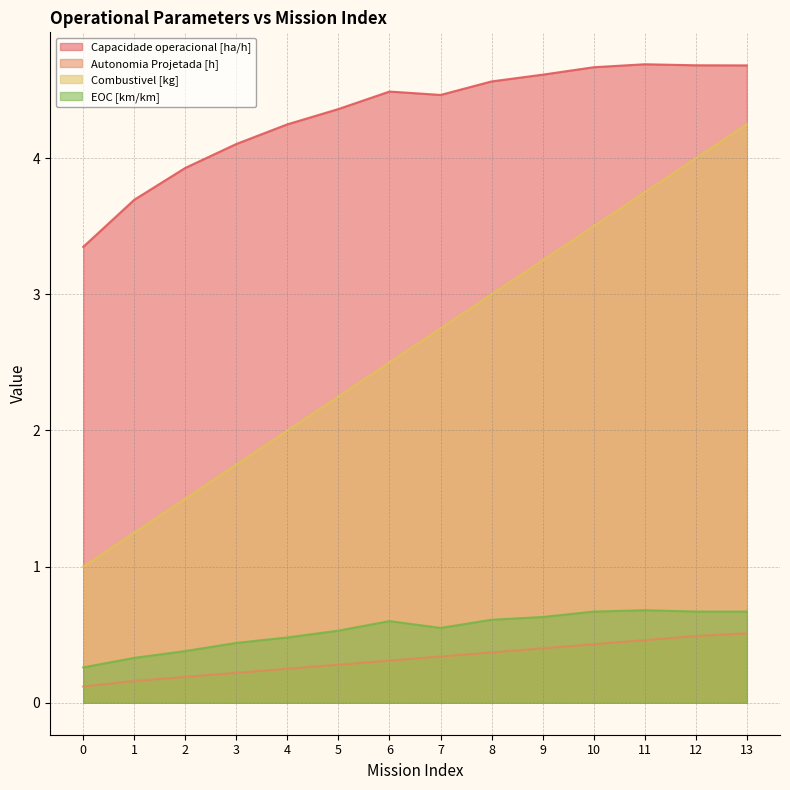

At which category is the sum across all series the highest?

13